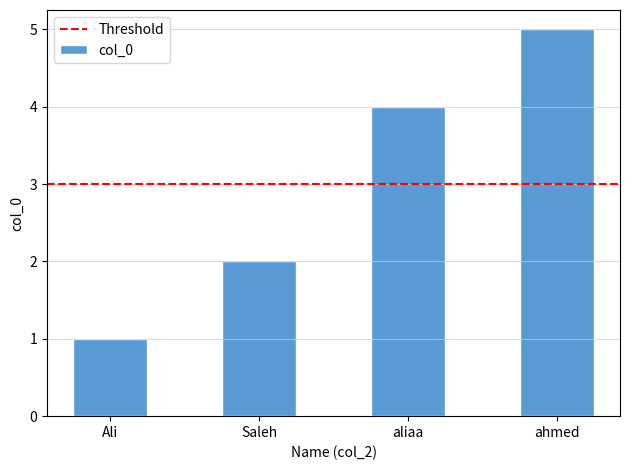

What is the difference between the values at aliaa and ahmed?

1